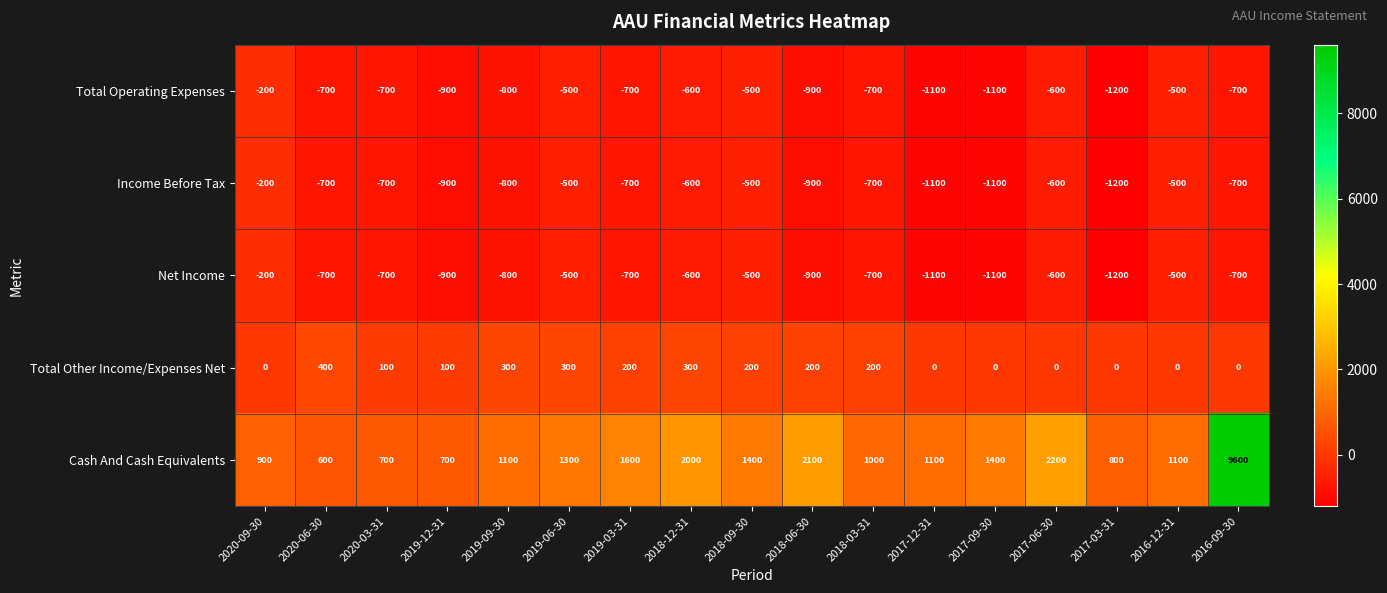

Which label corresponds to the smallest value in the chart?

2017-03-31